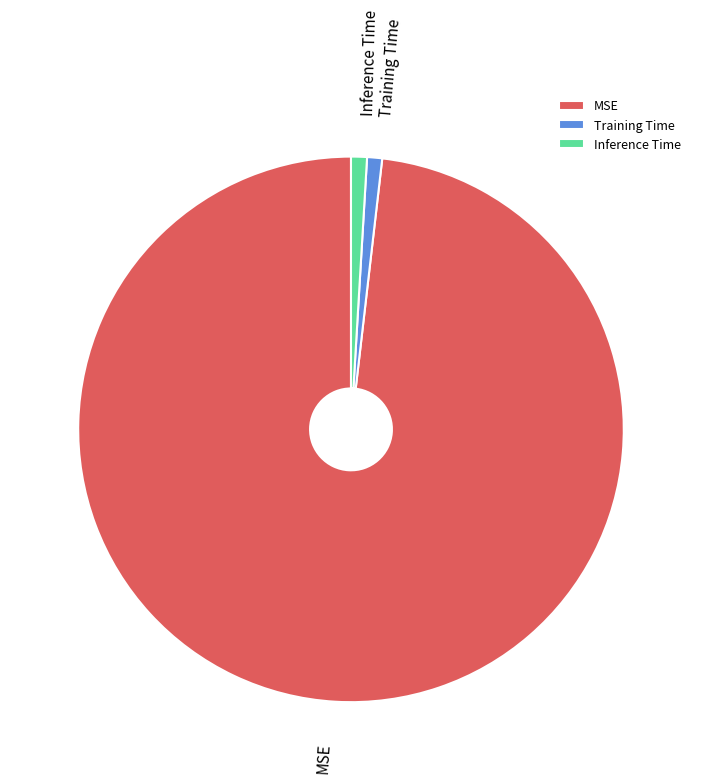

Do Training Time and Inference Time together represent more than half of the pie?

No